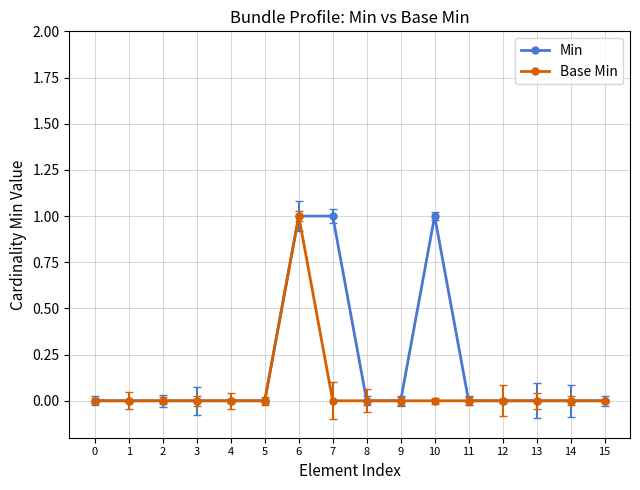

The value of Base Min at 8 is 0. True or false?

True